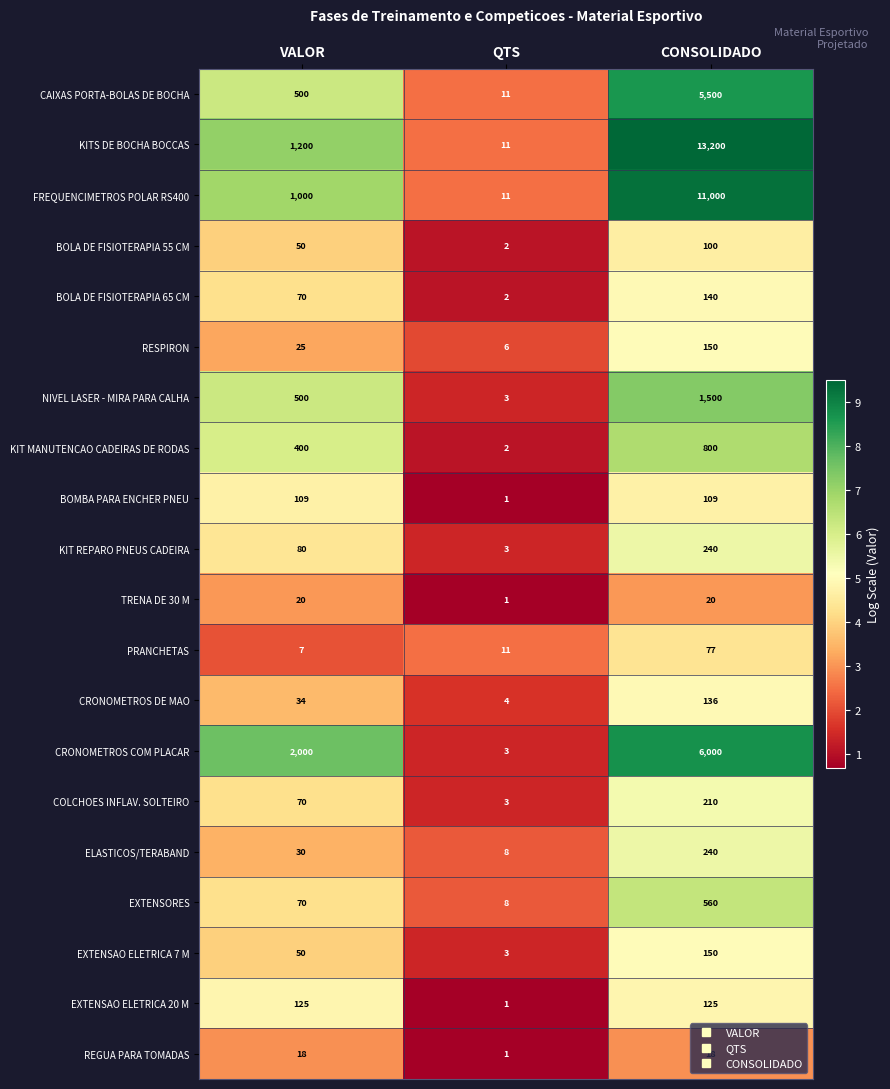

What is the difference between the maximum and minimum values in the RESPIRON series?

144